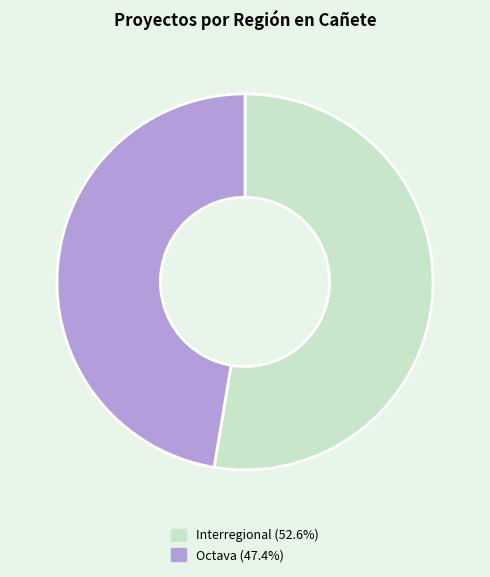

Approximately how many times larger is the value at Octava compared to Interregional?

0.9